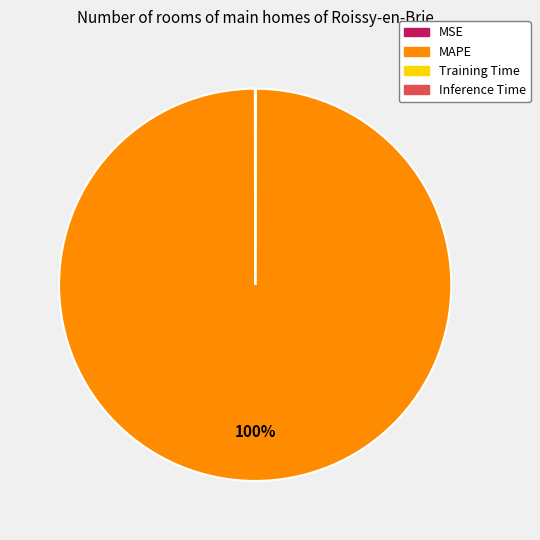

To the nearest percent, what is the average slice percentage?

25%